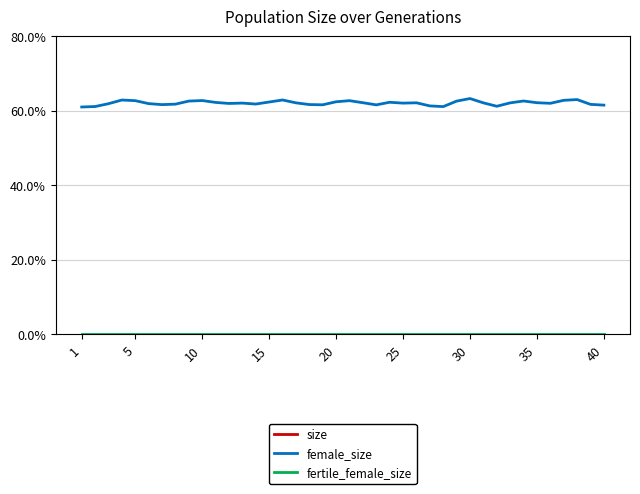

Reading left to right, what are all the values shown in this chart?

size: 1.0	1.0	1.0	1.0	1.0	1.0	1.0	1.0	1.0	1.0	1.0	1.0	1.0	1.0	1.0	1.0	1.0	1.0	1.0	1.0	1.0	1.0	1.0	1.0	1.0	1.0	1.0	1.0	1.0	1.0	1.0	1.0	1.0	1.0	1.0	1.0	1.0	1.0	1.0	1.0
female_size: 0.6	0.6	0.6	0.6	0.6	0.6	0.6	0.6	0.6	0.6	0.6	0.6	0.6	0.6	0.6	0.6	0.6	0.6	0.6	0.6	0.6	0.6	0.6	0.6	0.6	0.6	0.6	0.6	0.6	0.6	0.6	0.6	0.6	0.6	0.6	0.6	0.6	0.6	0.6	0.6
fertile_female_size: 0.0	0.0	0.0	0.0	0.0	0.0	0.0	0.0	0.0	0.0	0.0	0.0	0.0	0.0	0.0	0.0	0.0	0.0	0.0	0.0	0.0	0.0	0.0	0.0	0.0	0.0	0.0	0.0	0.0	0.0	0.0	0.0	0.0	0.0	0.0	0.0	0.0	0.0	0.0	0.0